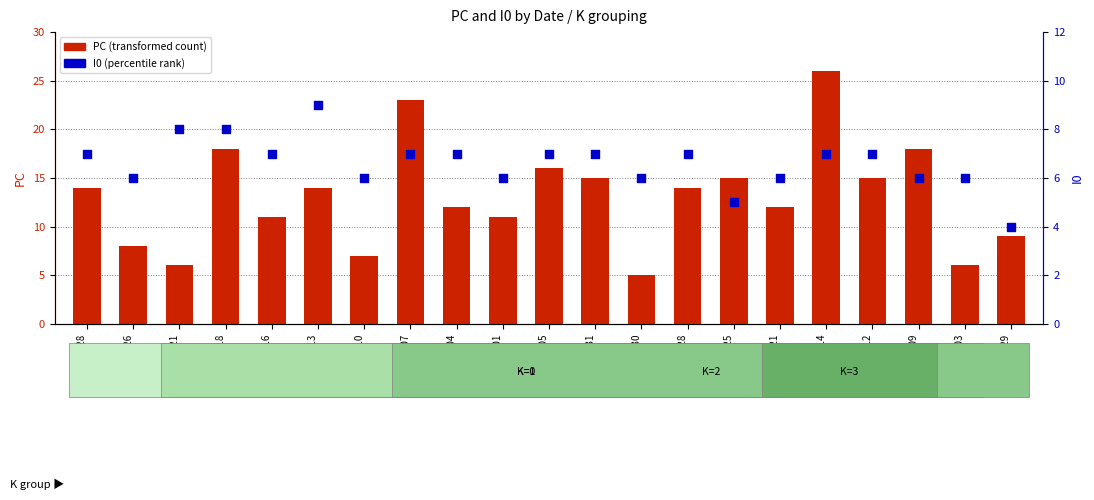

At which category is the sum across all series the highest?

2024-03-14